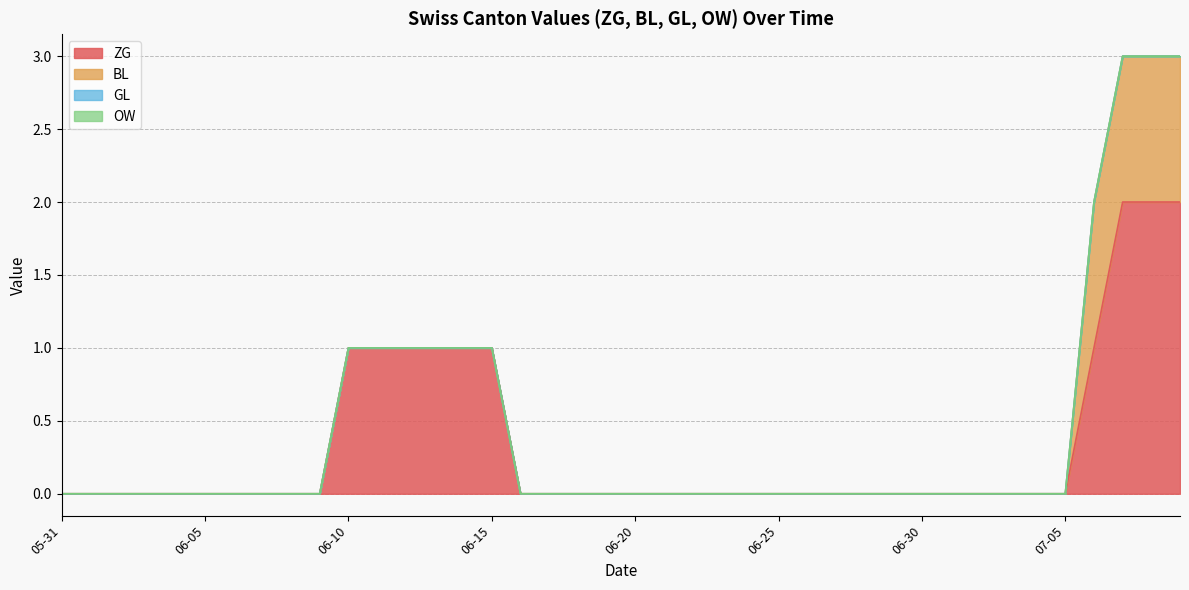

What is the label of the 37th point from the left?

2020-07-06